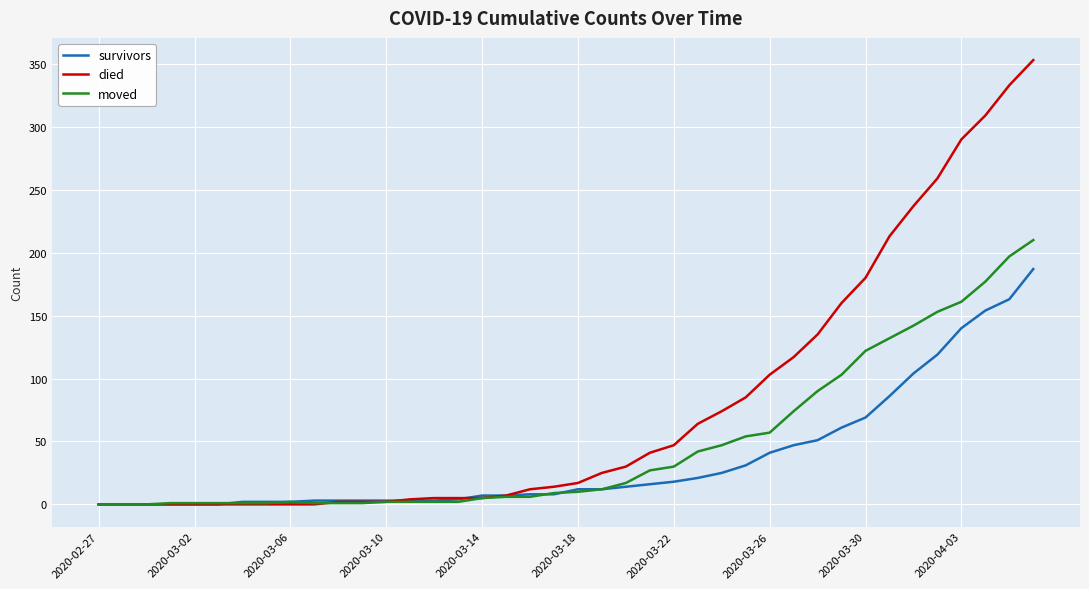

What is the highest value of the died series?

353